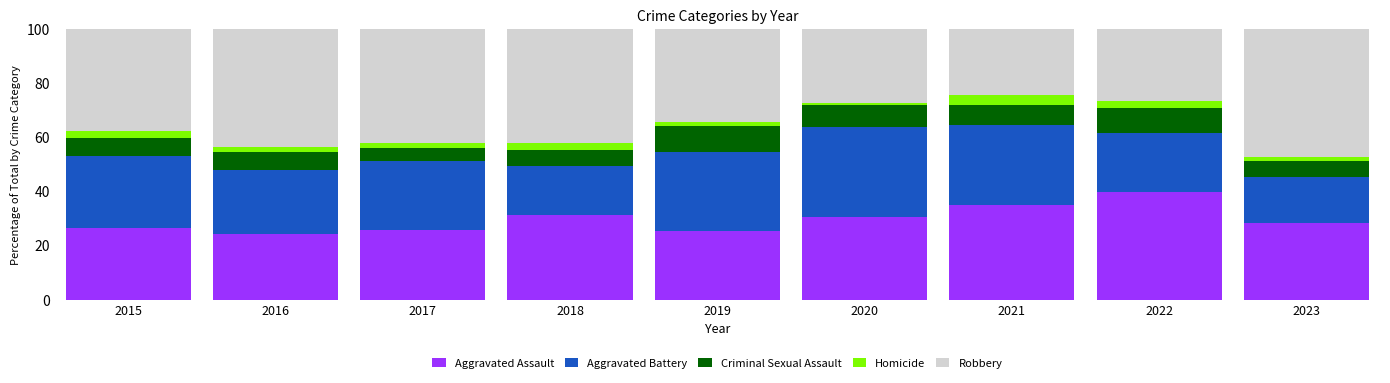

At which label does Aggravated Assault reach its minimum?

2016